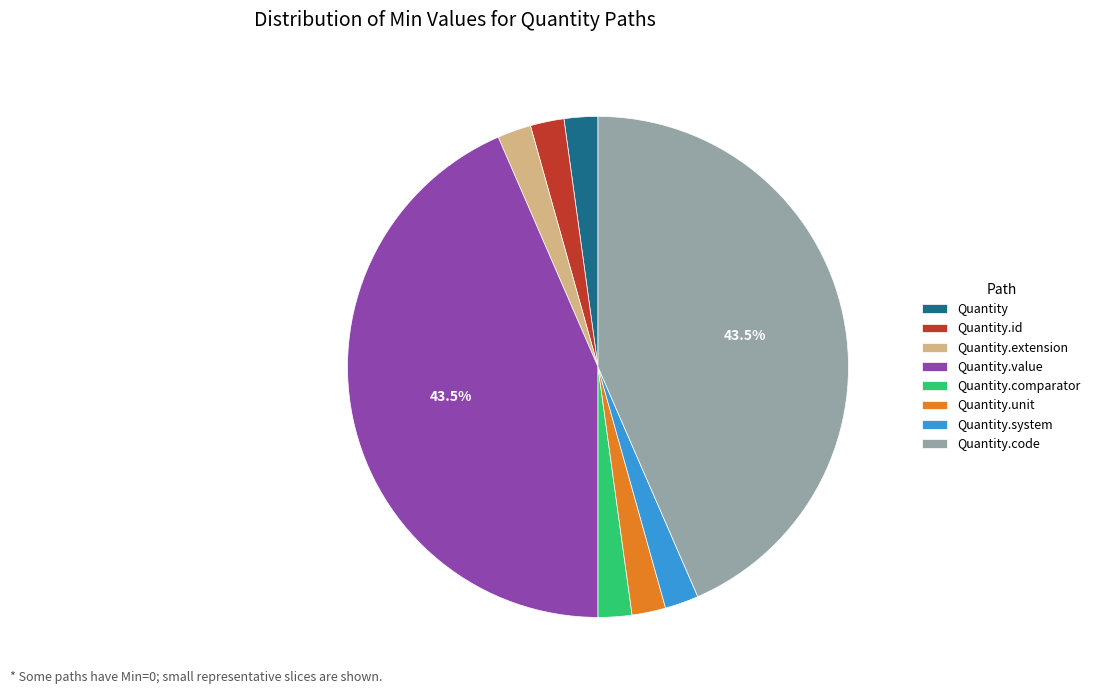

Is the sum of Quantity.code and Quantity greater than half?

No